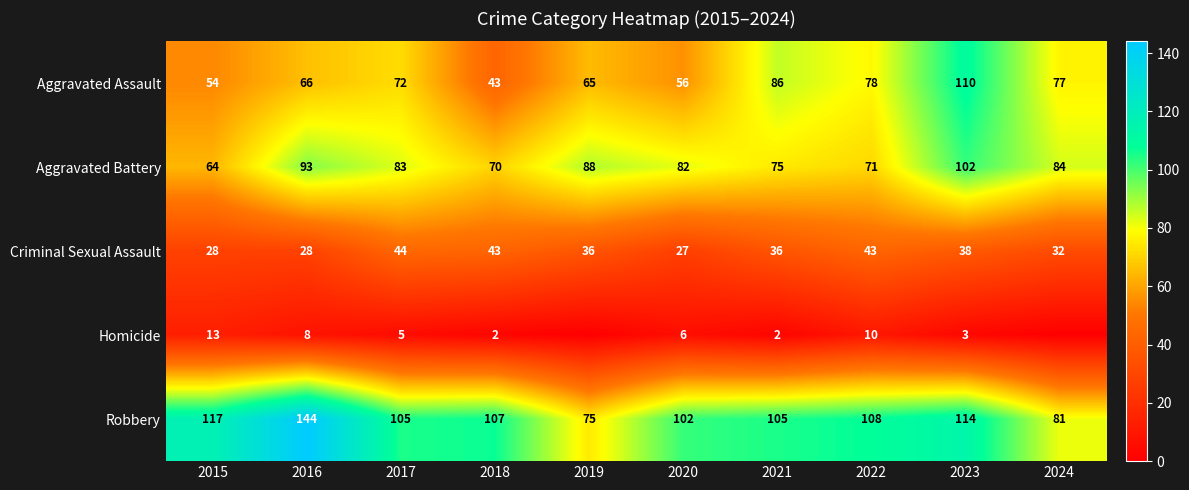

At how many categories does at least one series exceed 54?

10